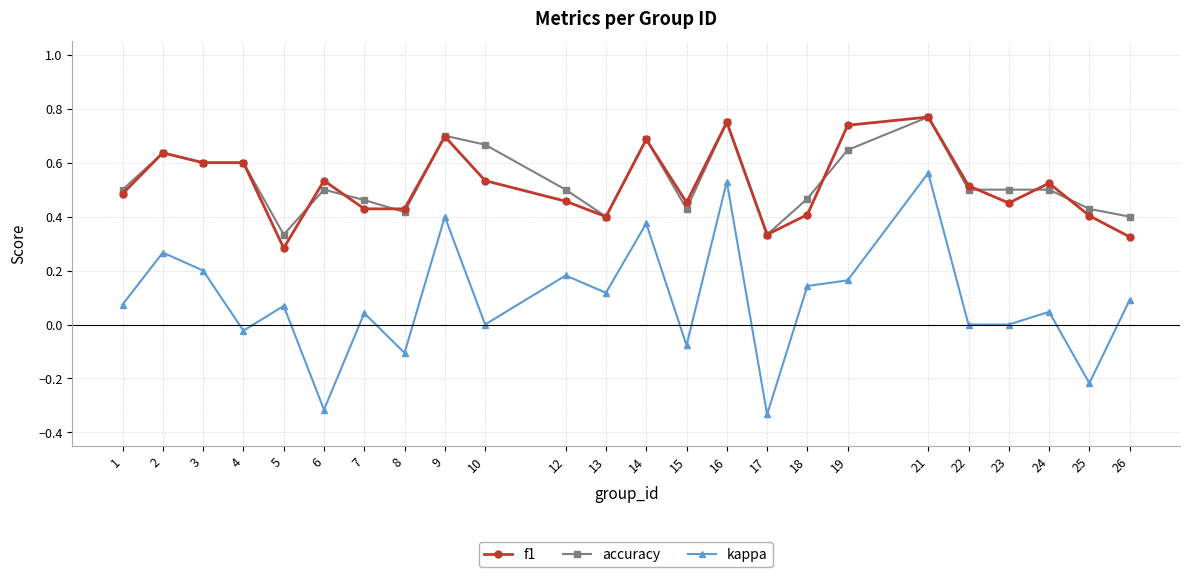

Rank the series at 26 from lowest to highest value.

kappa, f1, accuracy